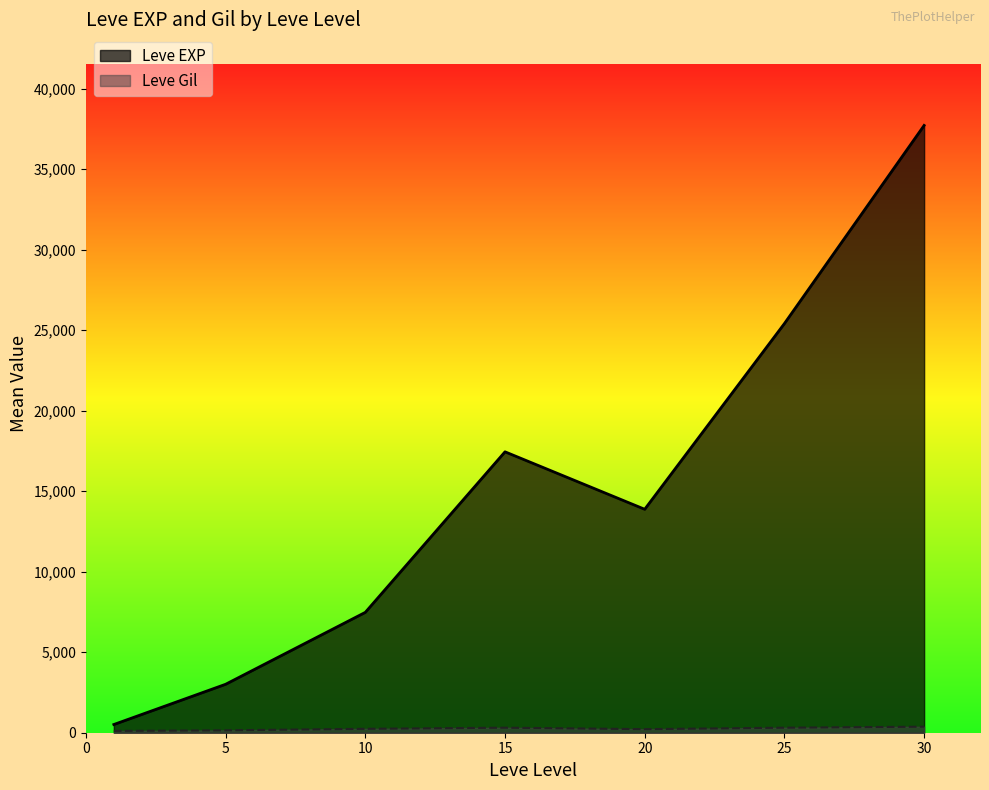

The Leve EXP series shows 493 at 10. True or false?

False